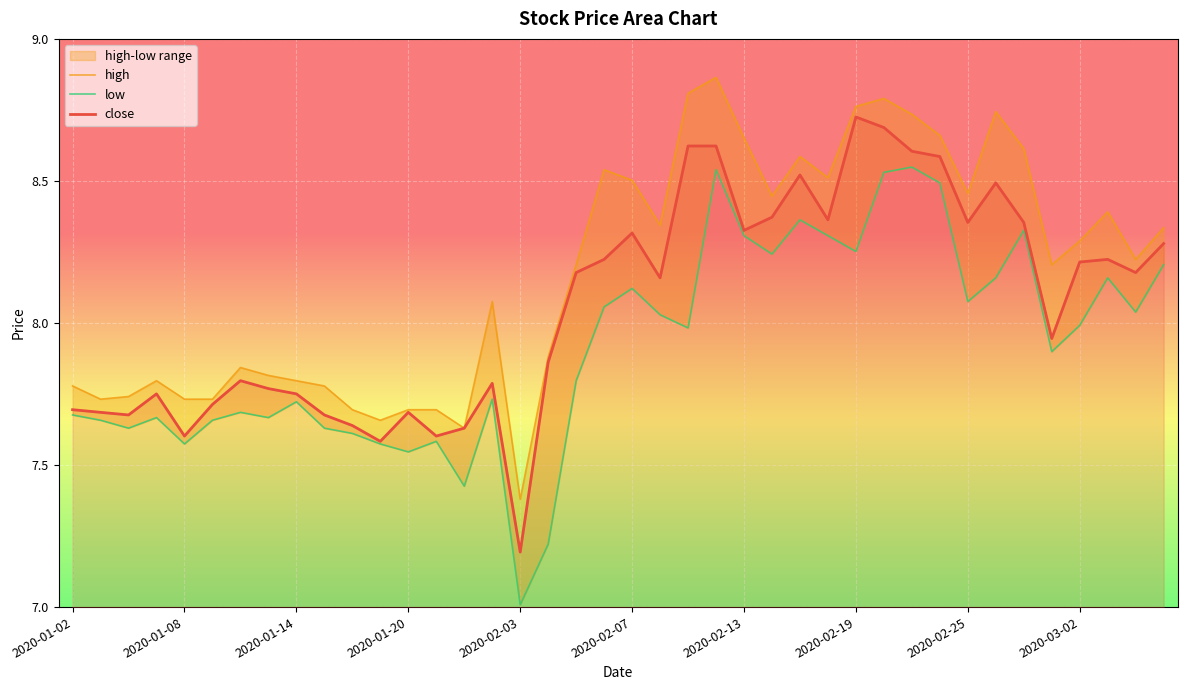

Does the chart display data point markers on the line(s)?

No